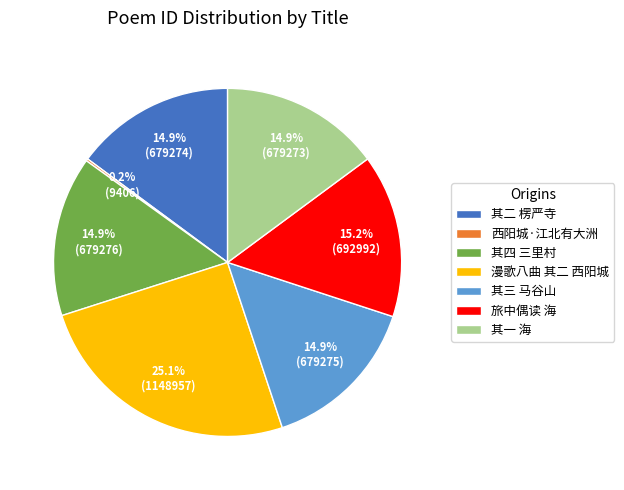

Which category has the biggest portion of the pie?

漫歌八曲 其二 西阳城